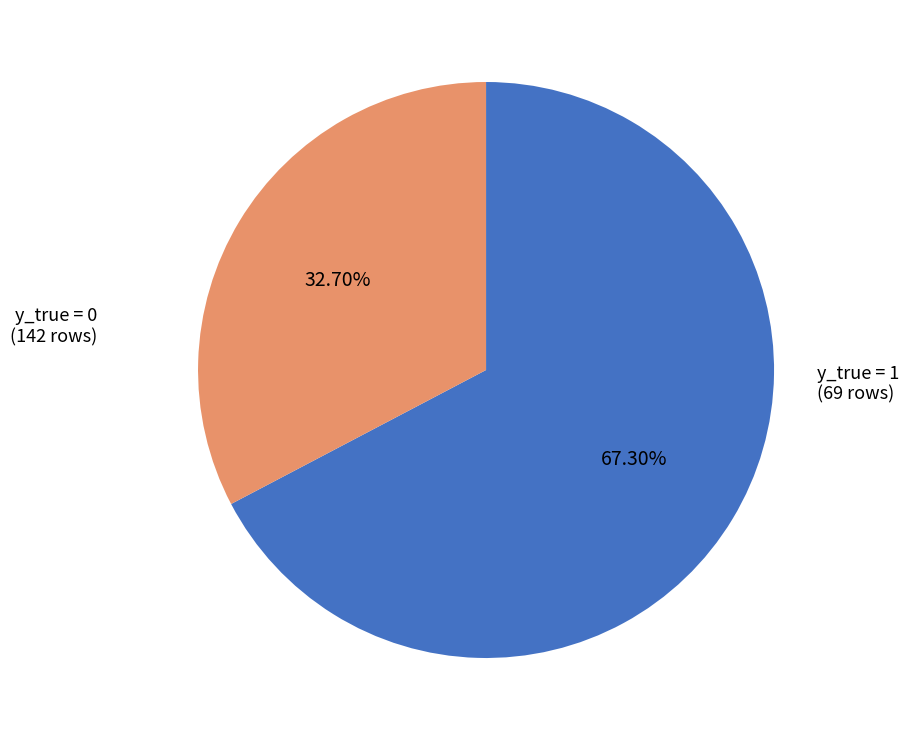

Does any single category account for the majority?

Yes